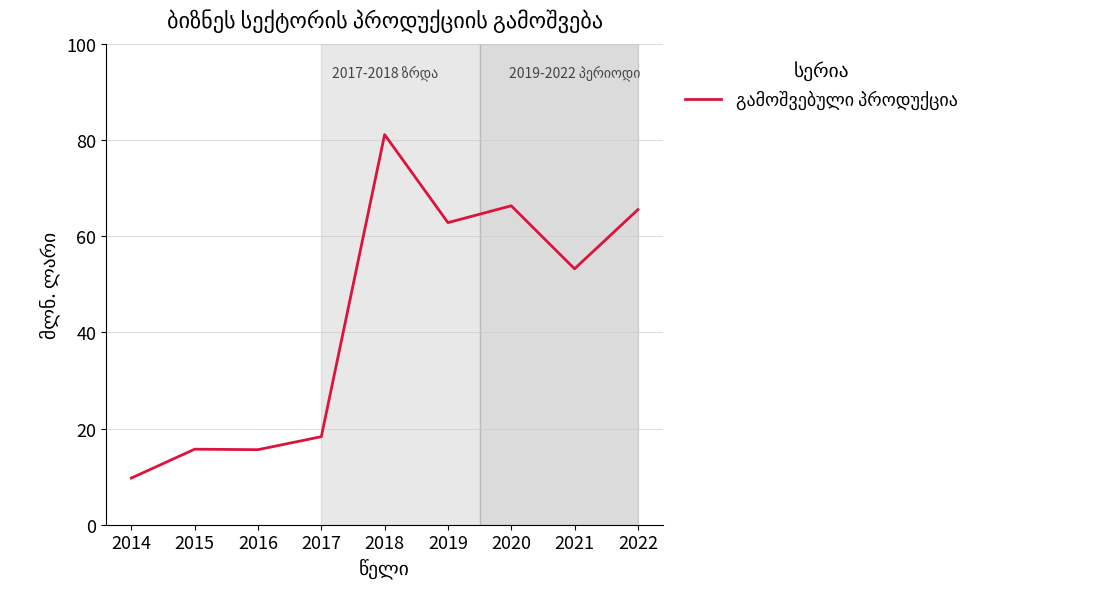

What is the maximum value shown in the chart?

81.1